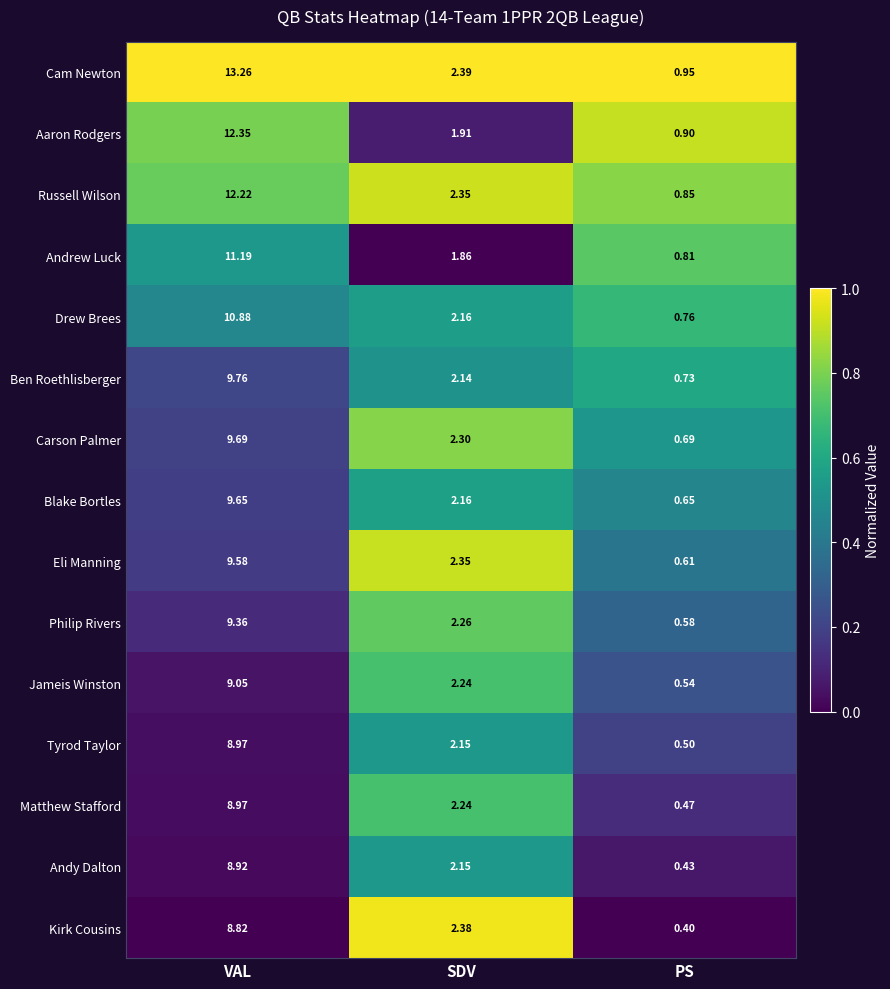

Rank the categories by Eli Manning value from highest to lowest.

VAL, SDV, PS